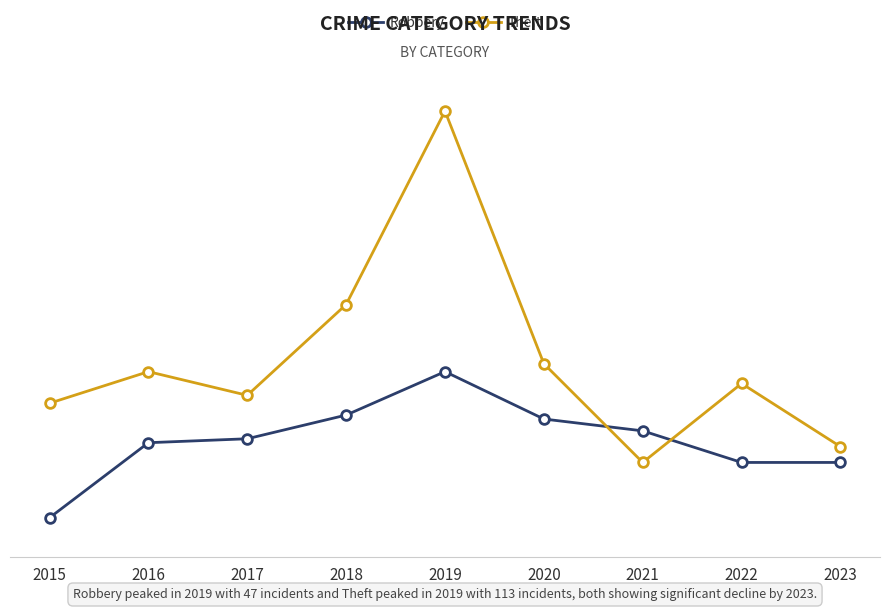

What are all the series names shown in the legend?

Robbery, Theft